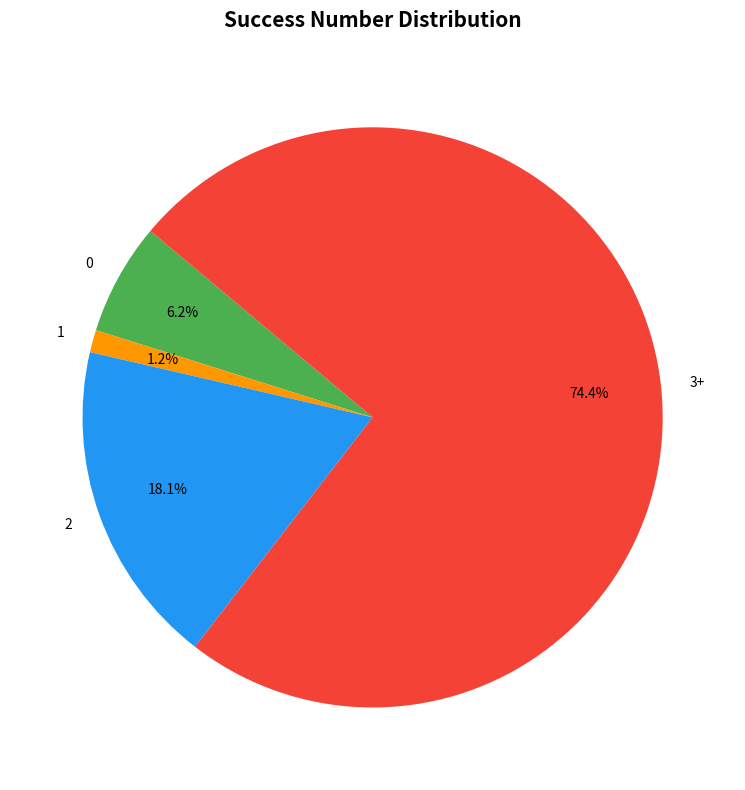

To the nearest percent, what percentage of the pie is 0?

6%